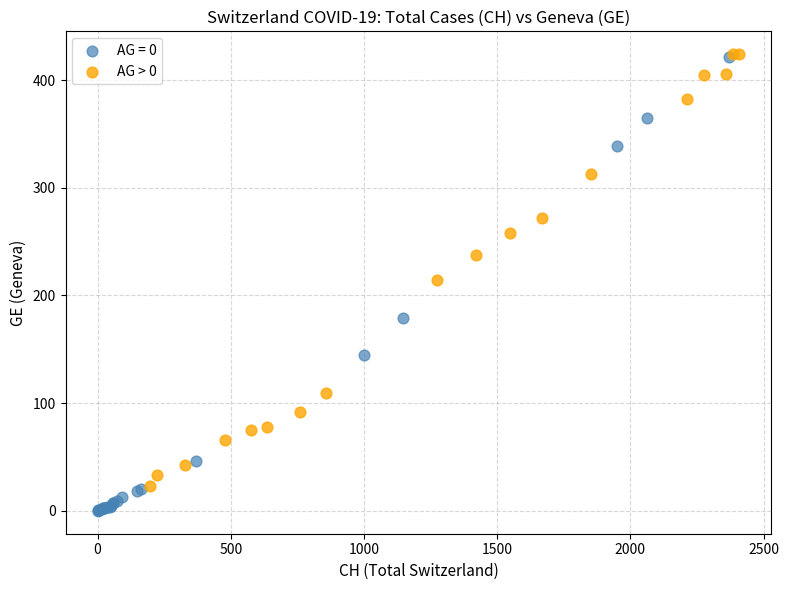

Which series has the largest Y range (max minus min)?

AG = 0